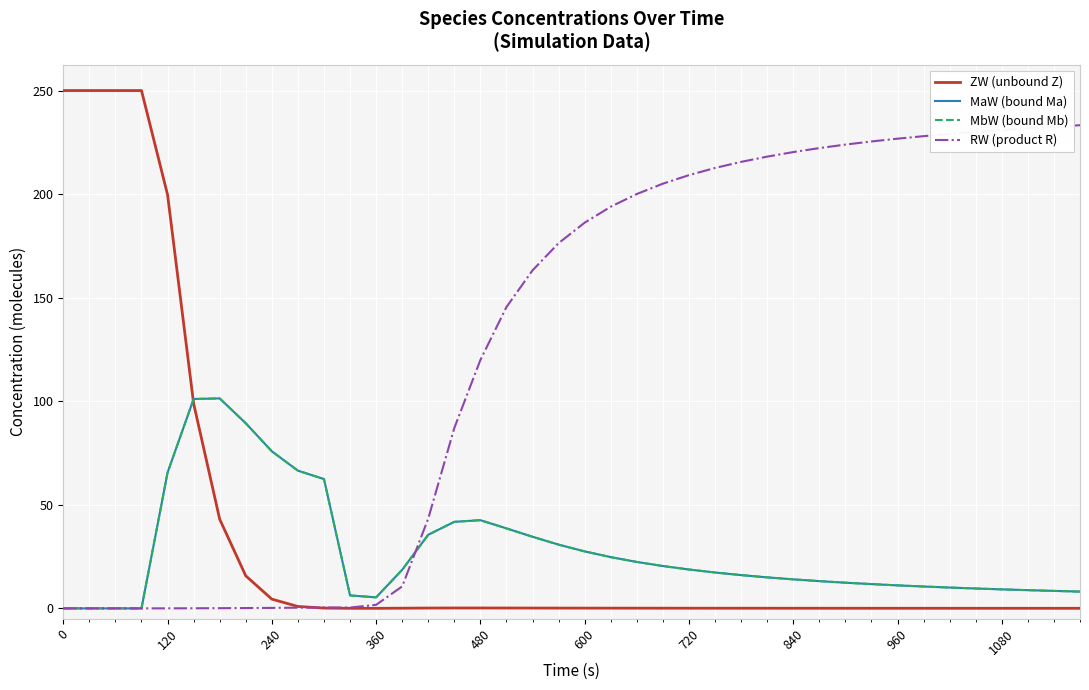

Which series has the largest range (max minus min)?

ZW (unbound Z)